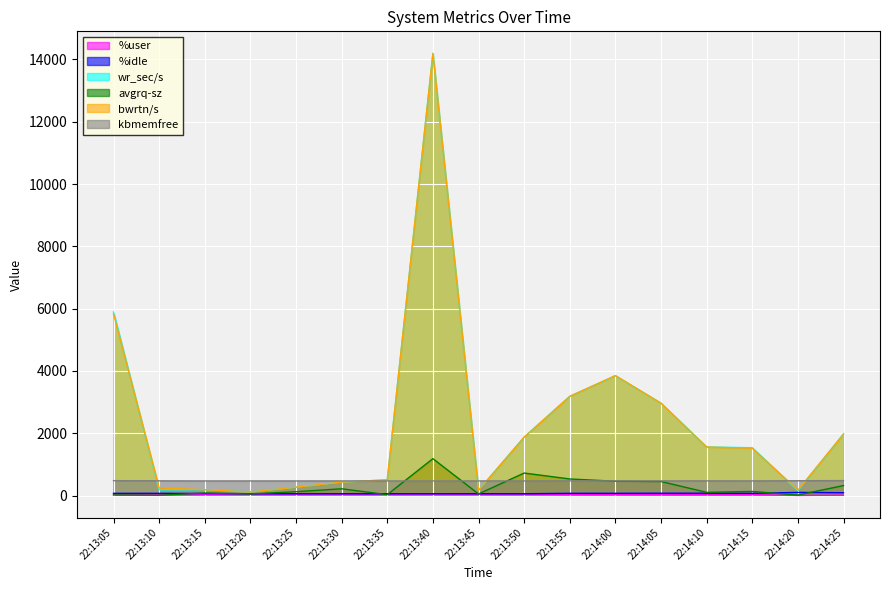

List the labels in order of wr_sec/s value, smallest first.

22:13:20, 22:14:20, 22:13:45, 22:13:10, 22:13:15, 22:13:25, 22:13:30, 22:13:35, 22:14:15, 22:14:10, 22:13:50, 22:14:25, 22:14:05, 22:13:55, 22:14:00, 22:13:05, 22:13:40